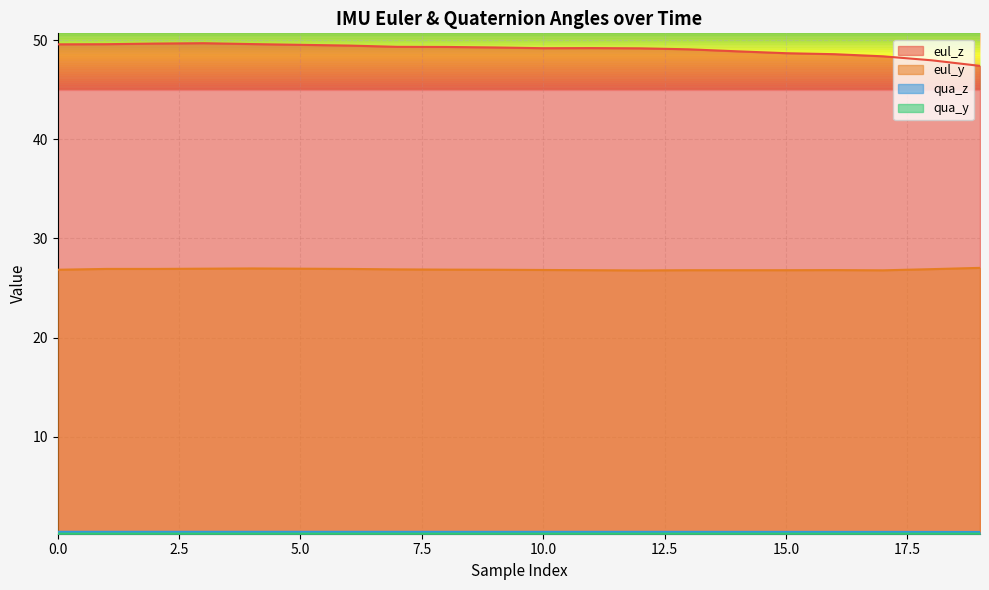

Reading left to right, list all the values displayed in this chart.

eul_z: 49.6	49.6	49.6	49.7	49.6	49.5	49.4	49.3	49.3	49.3	49.2	49.2	49.2	49.1	48.9	48.7	48.6	48.4	48.0	47.4
eul_y: 26.8	26.9	26.9	26.9	27.0	26.9	26.9	26.9	26.9	26.8	26.8	26.8	26.8	26.8	26.8	26.8	26.8	26.8	26.9	27.0
qua_z: 0.4	0.4	0.4	0.4	0.4	0.4	0.4	0.4	0.4	0.4	0.4	0.4	0.4	0.4	0.4	0.4	0.4	0.4	0.4	0.4
qua_y: 0.2	0.2	0.2	0.2	0.2	0.2	0.2	0.2	0.2	0.2	0.2	0.2	0.2	0.2	0.2	0.2	0.2	0.2	0.2	0.2